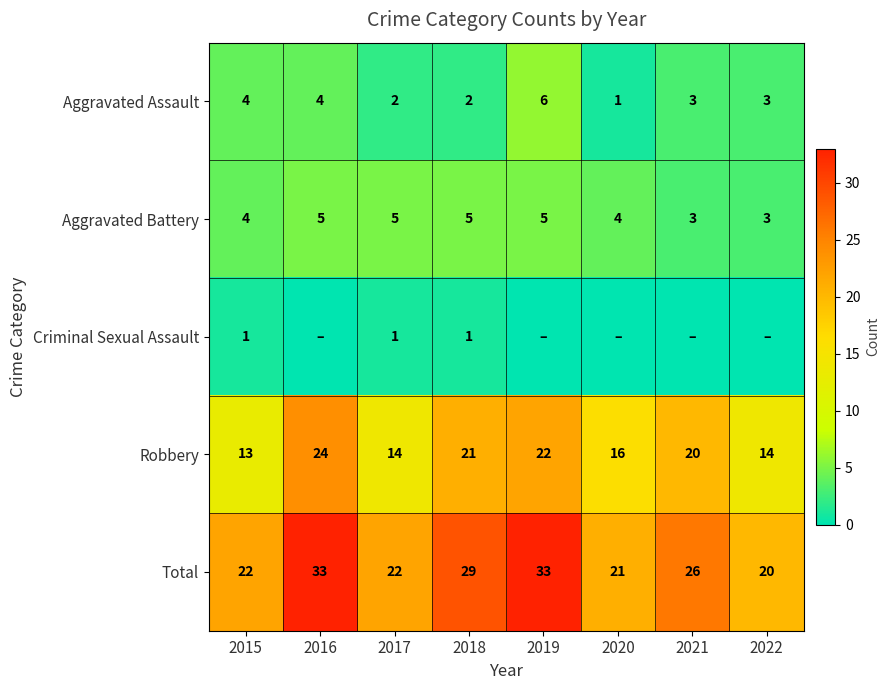

Is the value of Robbery at 2018 greater than the value of Total at 2022?

Yes